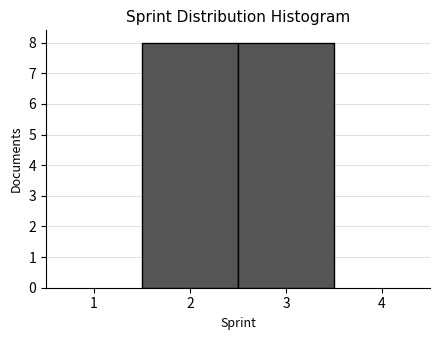

How tall is the bar that spans 1.5 to 2.5 on the x-axis? The values are not printed on the chart, so give them approximately, as read against the axis.

8